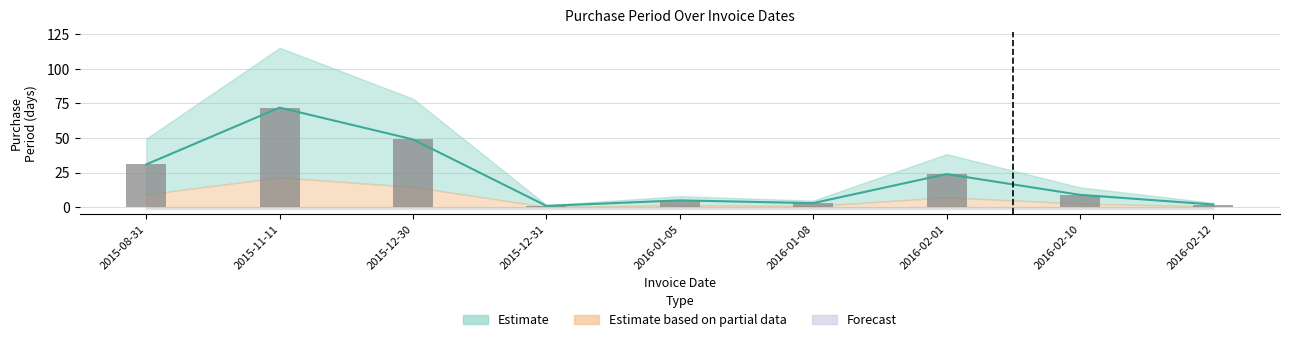

Where is the data nearest to the value 36?

2015-08-31